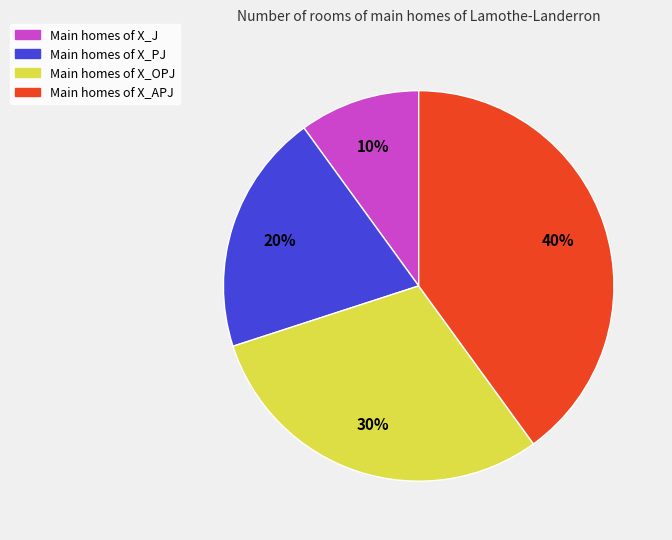

Is there any slice that represents more than half of the pie?

No